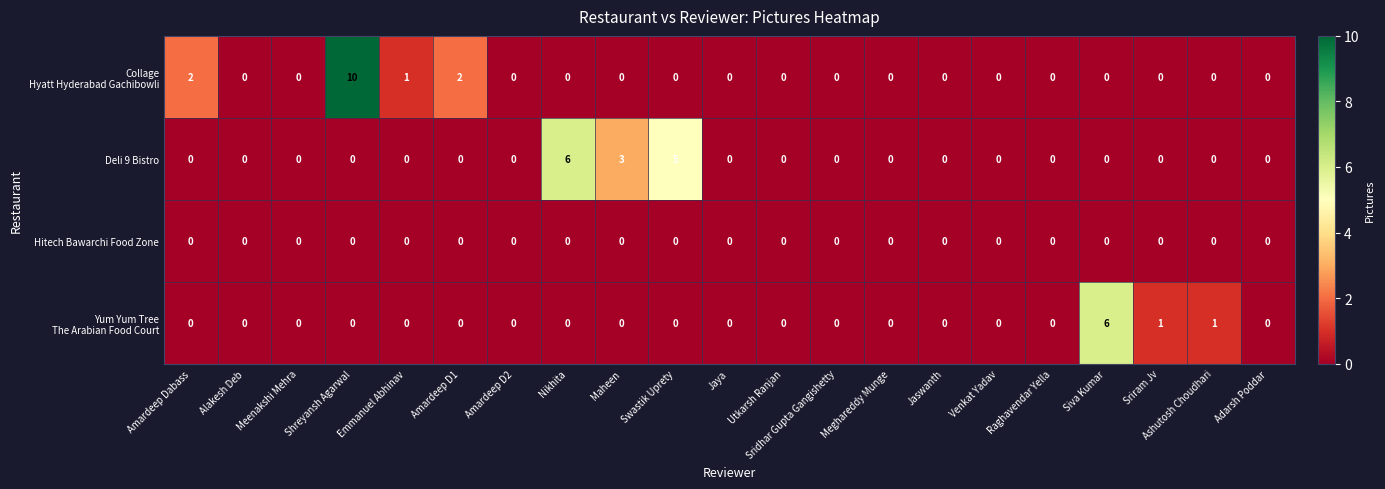

At which category is the sum across all series the highest?

Shreyansh Agarwal